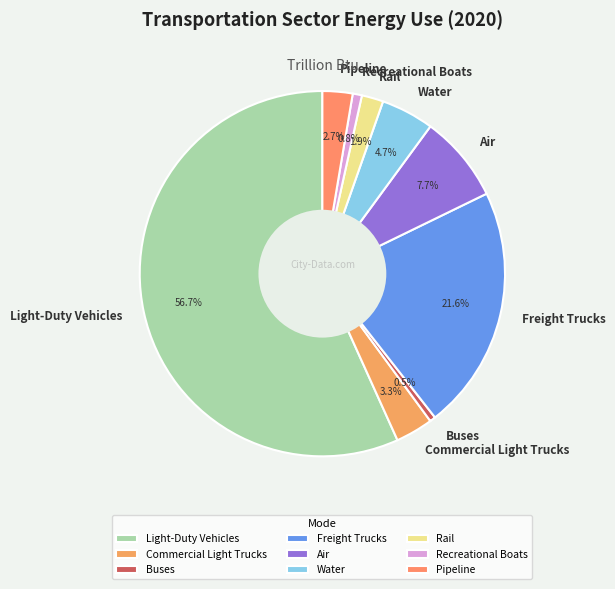

Approximately how many times larger is the value at Commercial Light Trucks compared to Freight Trucks?

0.2